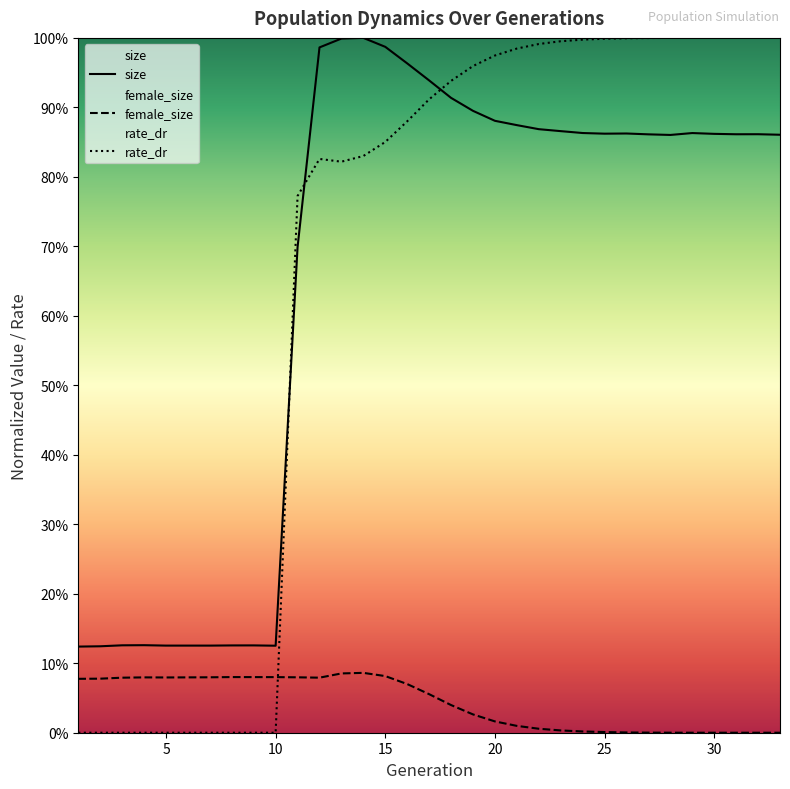

How many lines are shown in the chart?

3